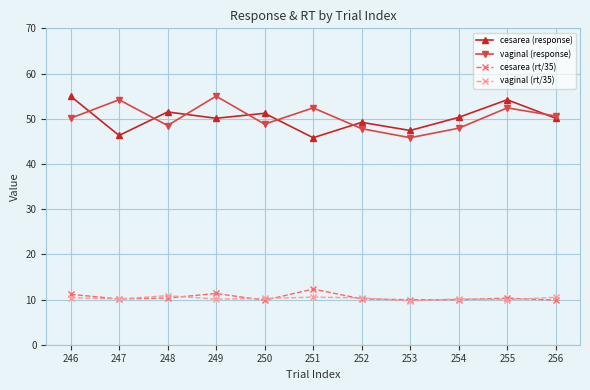

What is the maximum value for vaginal (rt/35)?

10.8